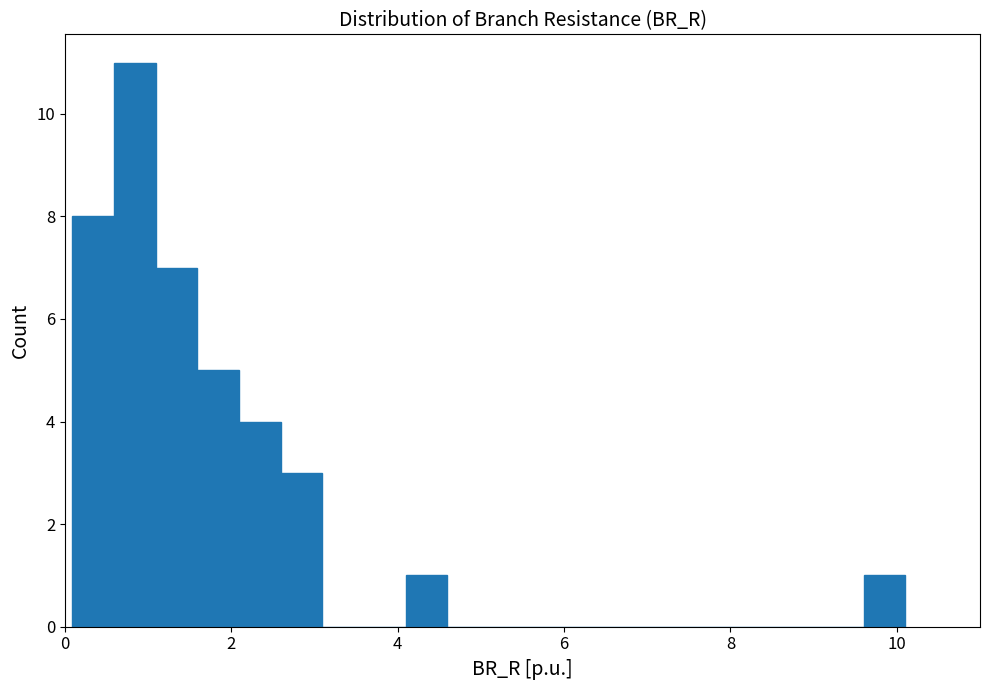

Read against the x-axis, roughly where is the centre of the tallest bar?

0.8